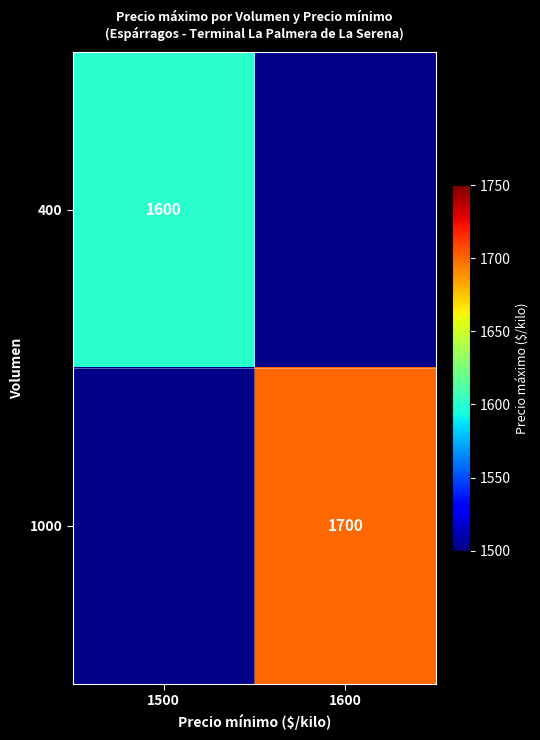

The 1000 series shows 1077 at 1600. True or false?

False